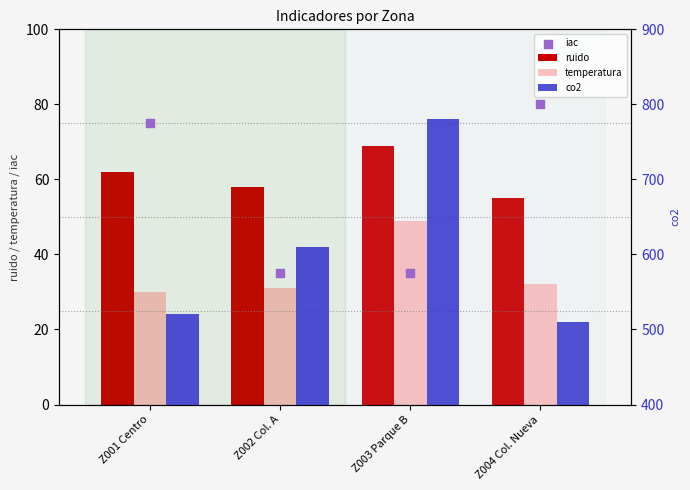

At how many categories does at least one series exceed 630?

1